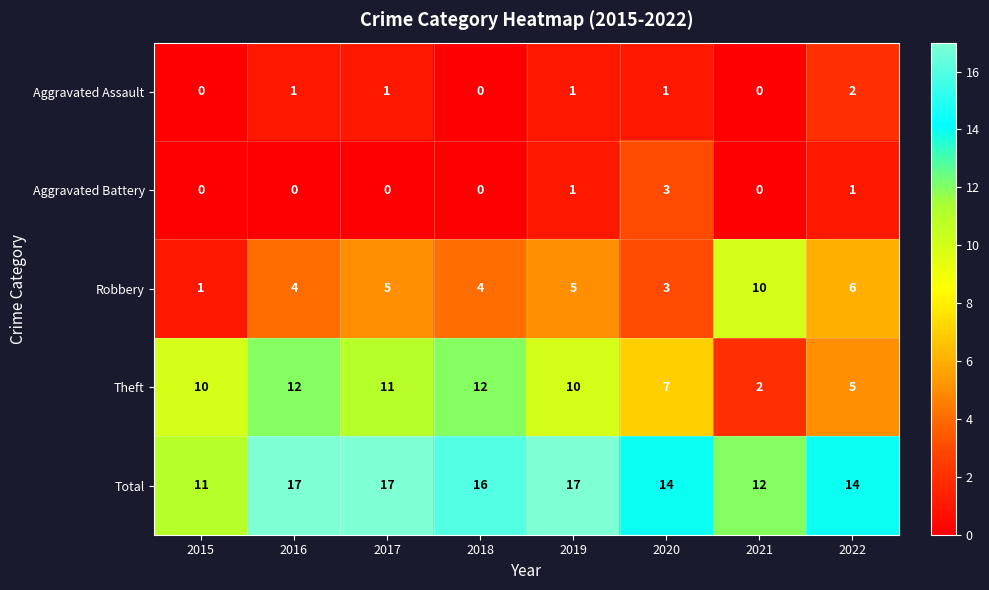

True or false: Robbery has a value of 5 at 2017.

True